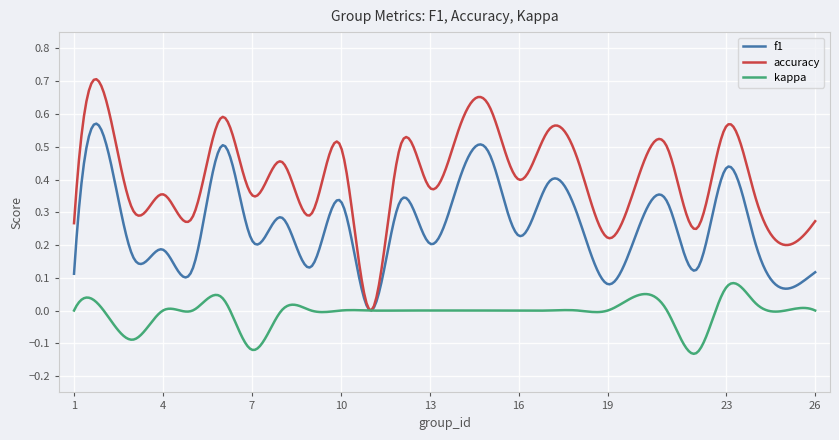

What are all the series names shown in the legend?

f1, accuracy, kappa